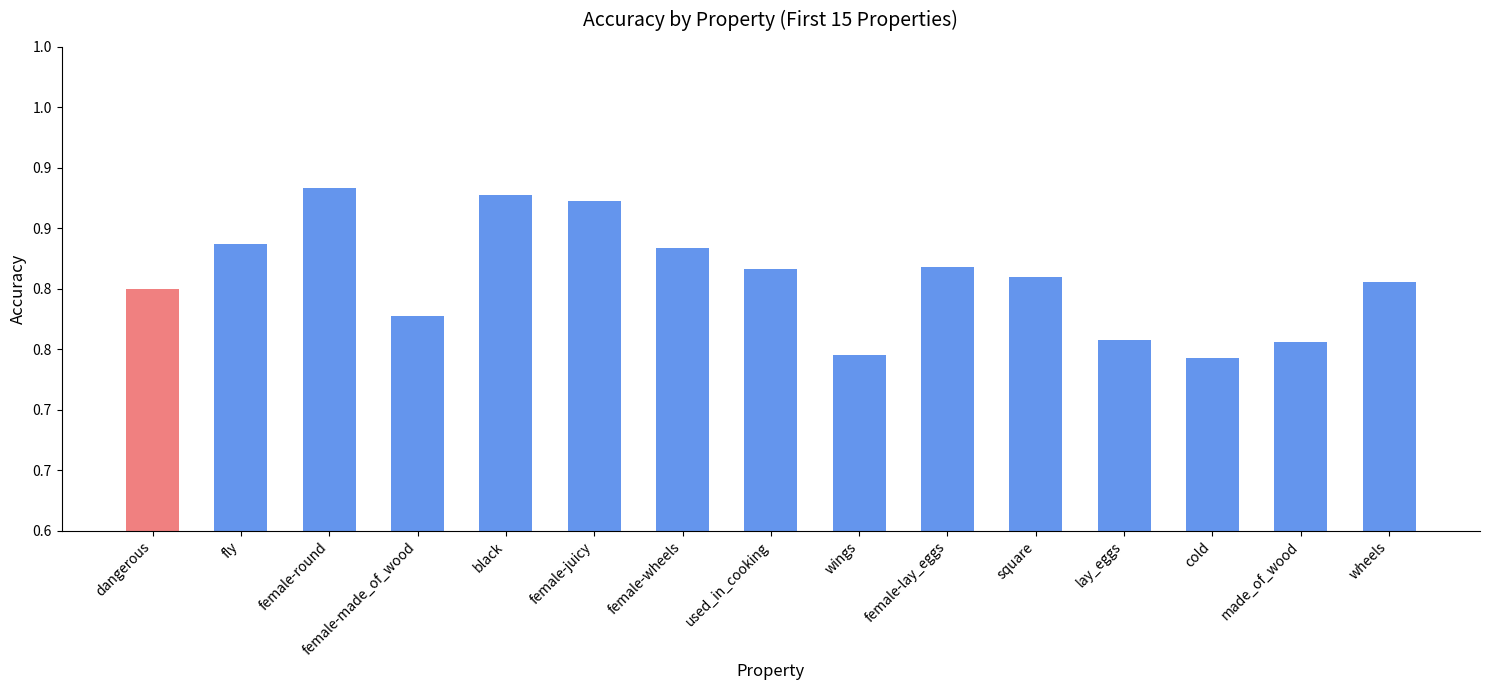

What is the value of the 6th bar from the left?

0.9